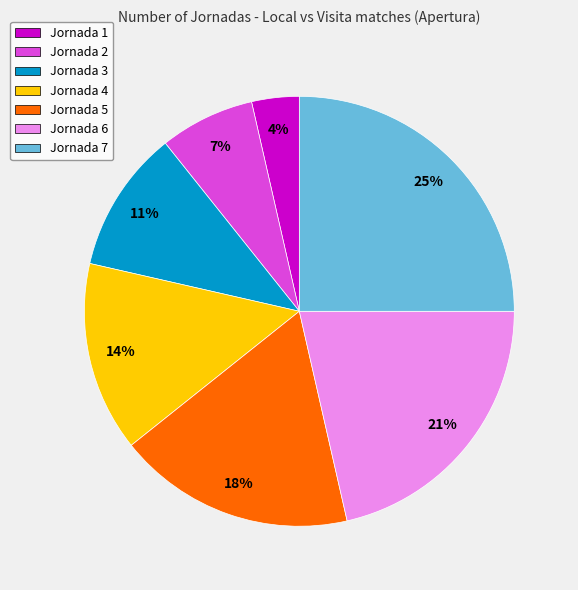

Is it true that Jornada 4 is 24% of the pie?

False